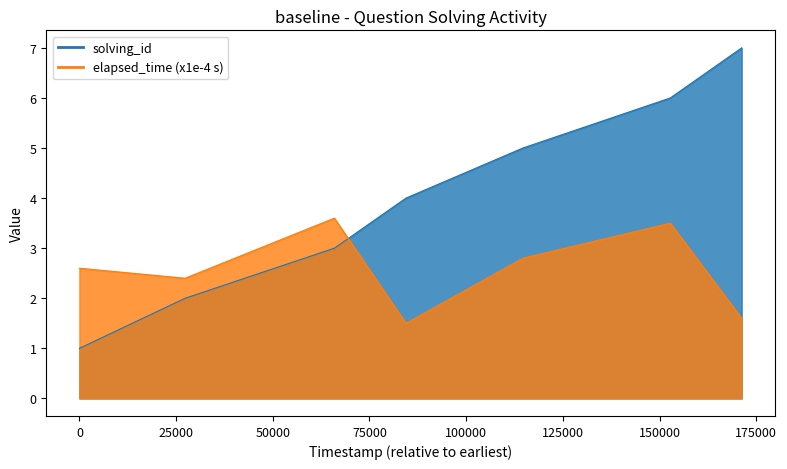

Rank the series by their average value, from lowest to highest.

elapsed_time, solving_id